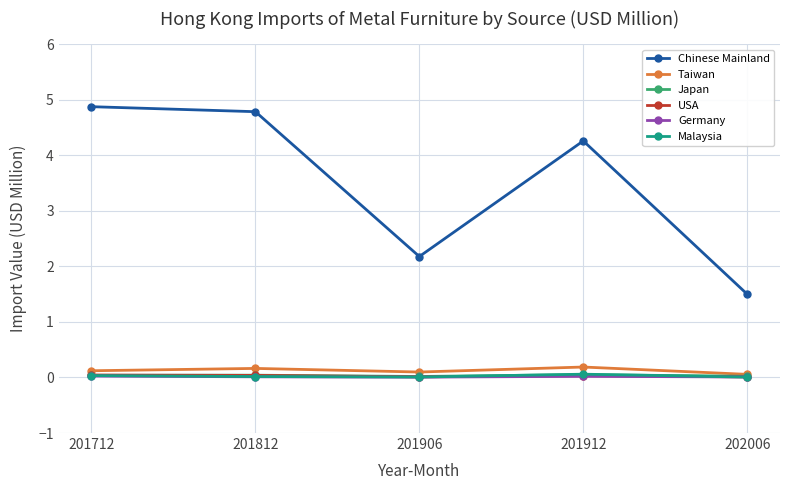

True or false: Chinese Mainland and Malaysia intersect in this chart.

False